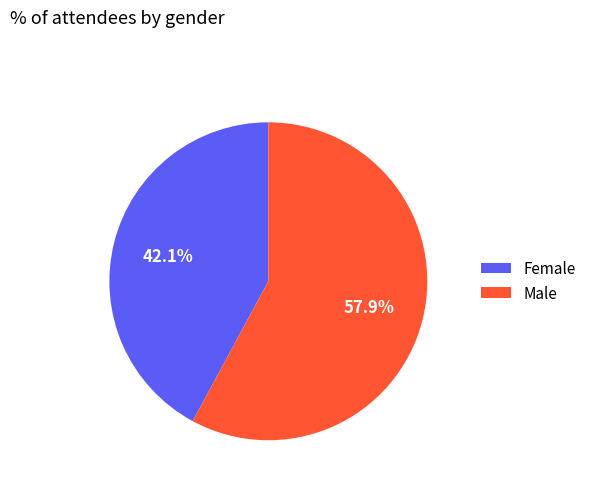

What percentage is the Male slice, to the nearest percent?

58%